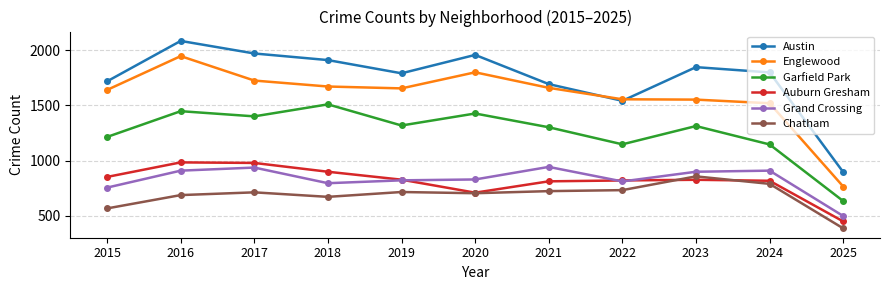

How many categories are shown in the chart?

11